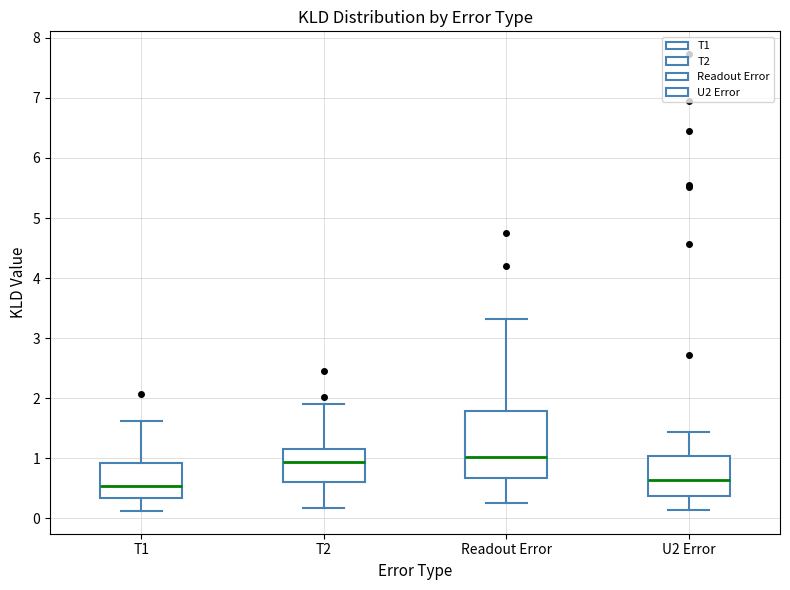

Where does the median line of the box for T2 sit on the y-axis? The values are not printed on the chart, so give them approximately, as read against the axis.

0.9